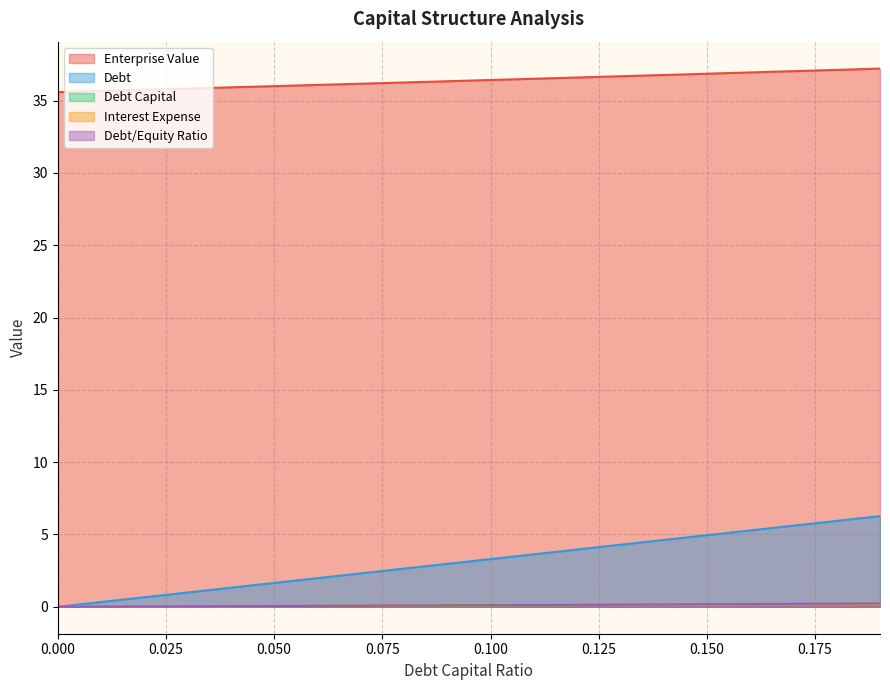

Reading left to right, extract all data points from this chart.

debt_capital: 0.0	0.3	0.7	1.0	1.3	1.6	2.0	2.3	2.6	3.0	3.3	3.6	4.0	4.3	4.6	5.0	5.3	5.6	5.9	6.3
enterprise_value: 35.6	35.7	35.7	35.8	35.9	36.0	36.1	36.2	36.3	36.3	36.4	36.5	36.6	36.7	36.8	36.9	36.9	37.0	37.1	37.2
debt: 0.0	0.0	0.0	0.0	0.0	0.1	0.1	0.1	0.1	0.1	0.1	0.1	0.1	0.1	0.1	0.1	0.2	0.2	0.2	0.2
interest_expense: 0.0	0.0	0.0	0.0	0.0	0.1	0.1	0.1	0.1	0.1	0.1	0.1	0.1	0.1	0.1	0.2	0.2	0.2	0.2	0.2
debt_equity: 0.0	0.0	0.0	0.0	0.0	0.1	0.1	0.1	0.1	0.1	0.1	0.1	0.1	0.1	0.2	0.2	0.2	0.2	0.2	0.2